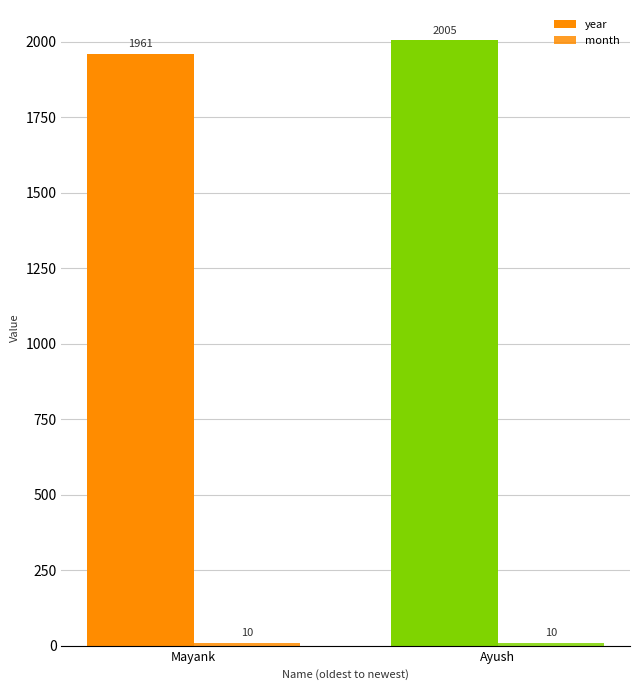

How many categories are shown in the chart?

2